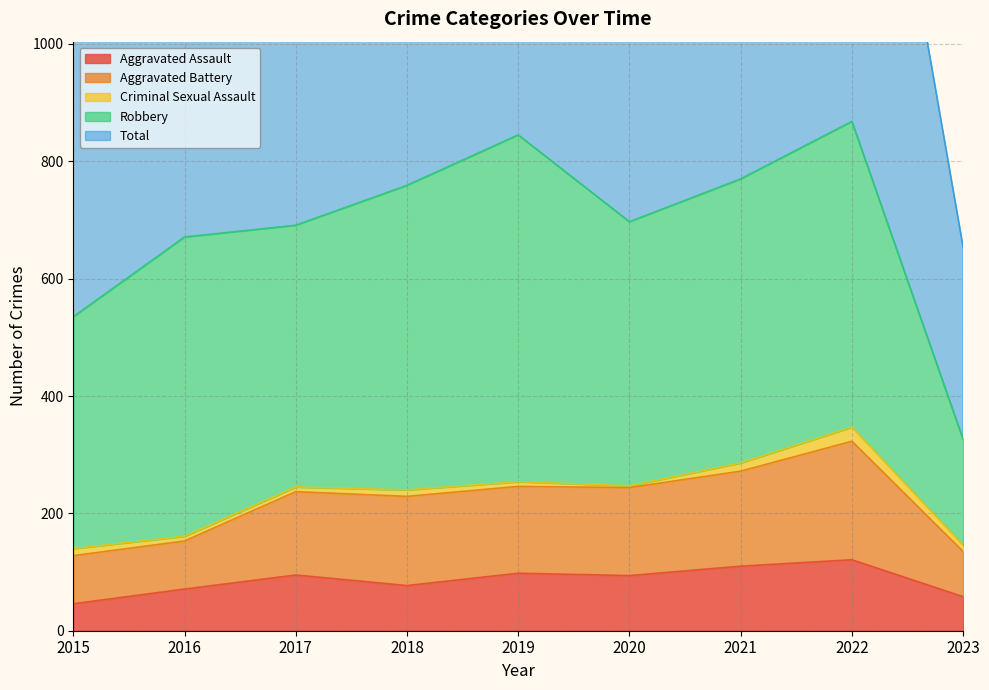

What is the difference between the maximum and minimum values in the Total series?

1087